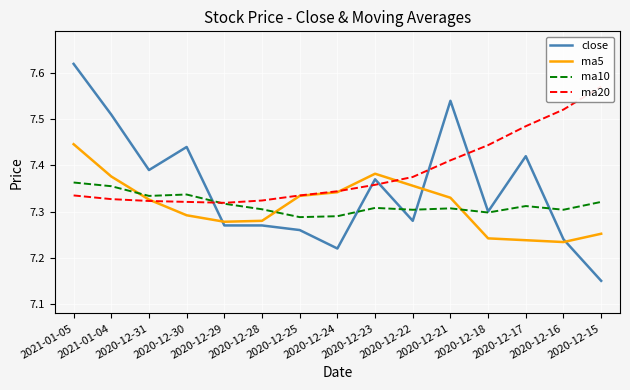

What is the sum of all ma20 values?

110.8